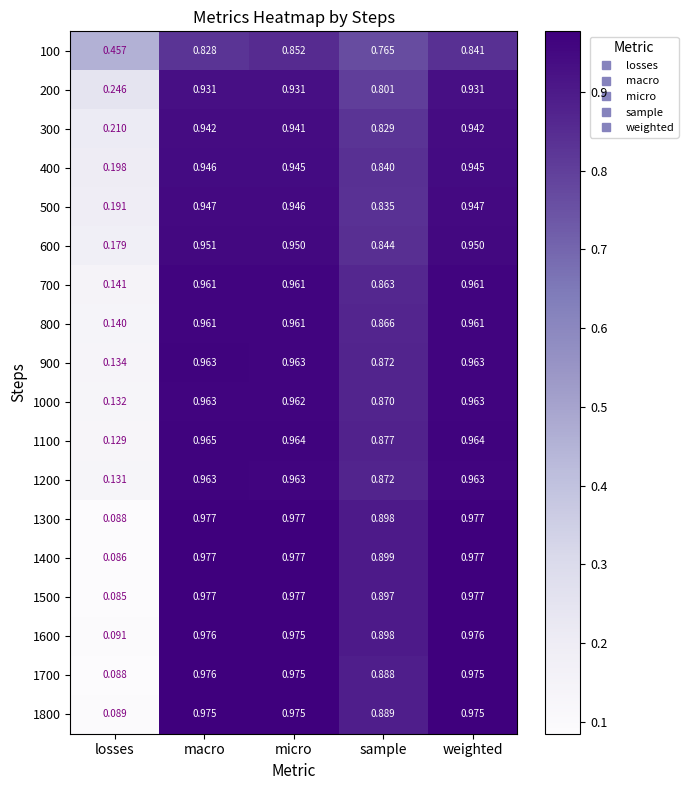

At which label does 900 reach its minimum?

losses